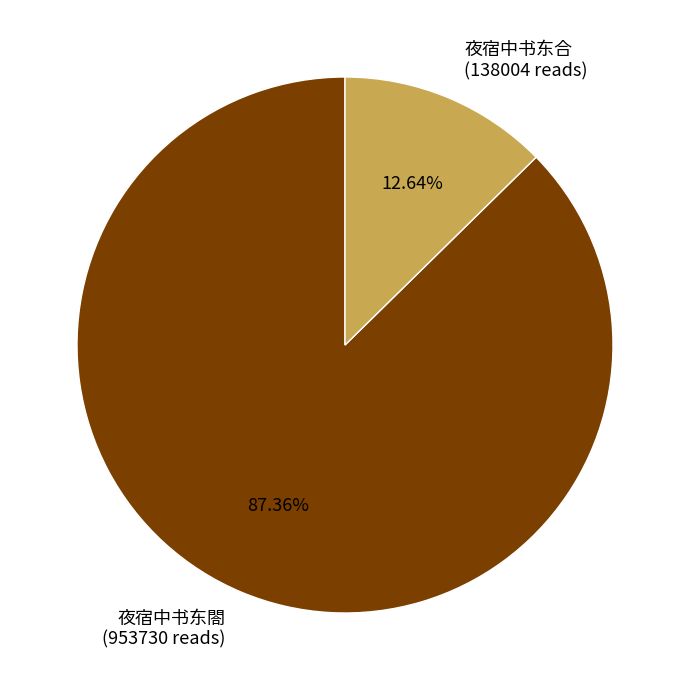

What percentage is the 夜宿中书东閤 slice, to the nearest percent?

87%